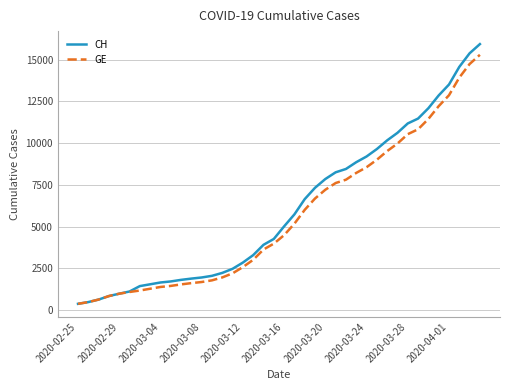

What is the difference between the second highest and minimum values in the CH series?

15000